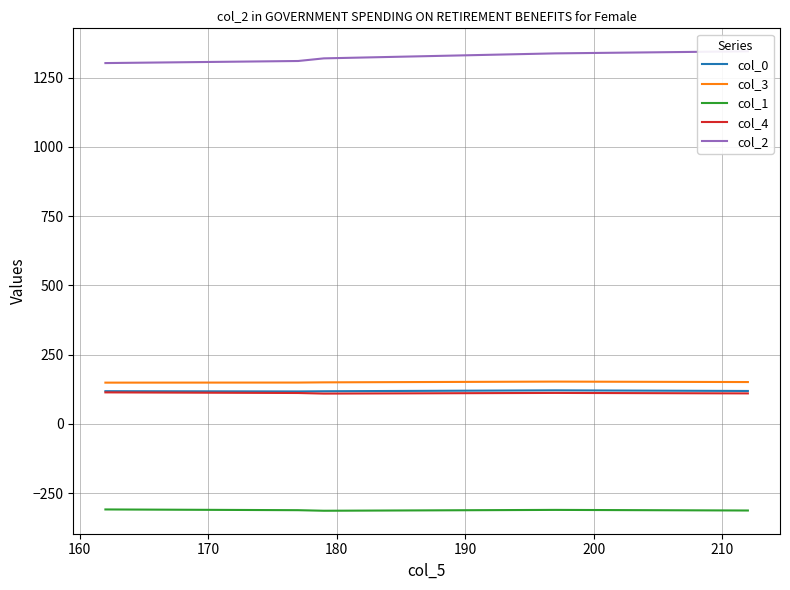

True or false: col_4 and col_1 intersect in this chart.

False